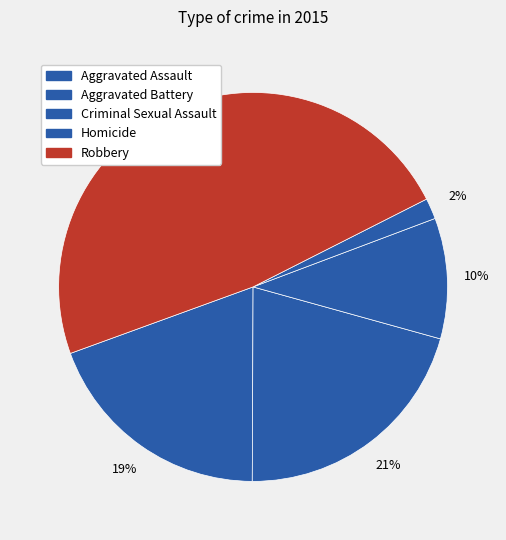

To the nearest percent, what is the average slice percentage?

20%